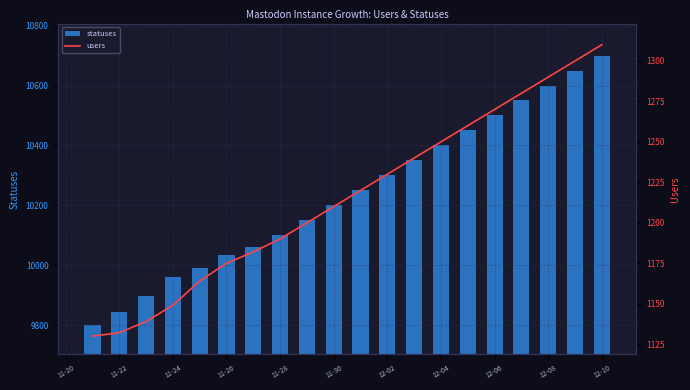

Reading left to right, list all the values displayed in this chart.

statuses: 9800	9843	9898	9959	9990	10033	10060	10100	10150	10200	10250	10300	10350	10400	10450	10500	10550	10600	10650	10700
users: 1130	1132	1139	1149	1164	1175	1182	1190	1200	1210	1220	1230	1240	1250	1260	1270	1280	1290	1300	1310